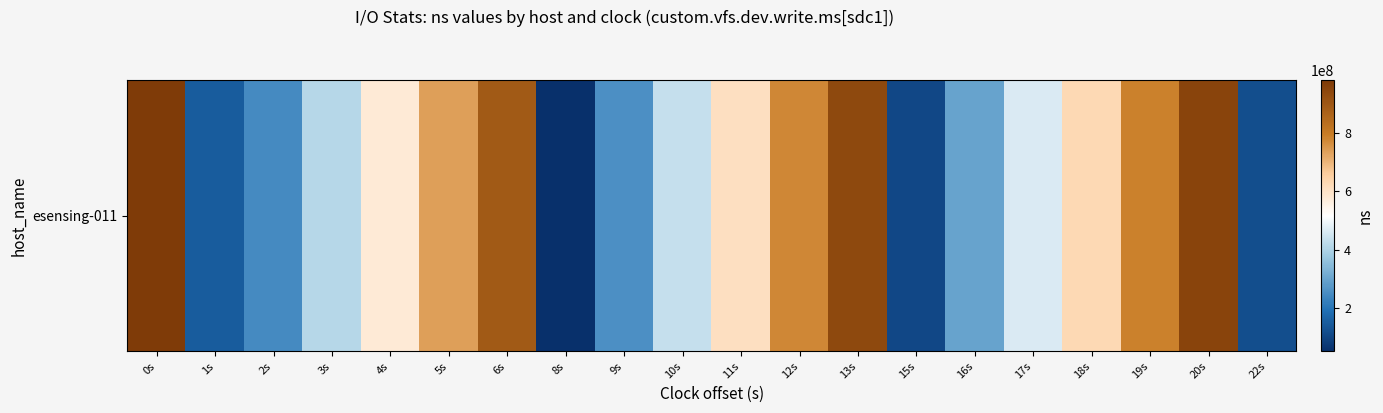

Reading left to right, what are all the values shown in this chart?

0s=978657263	1s=149409941	2s=247747443	3s=411408001	4s=575388071	5s=733934123	6s=889465537	8s=53616564	9s=258693930	10s=436391355	11s=606496827	12s=772826122	13s=936389267	15s=107529994	16s=295854420	17s=462179523	18s=624845800	19s=785601170	20s=952755836	22s=119978684